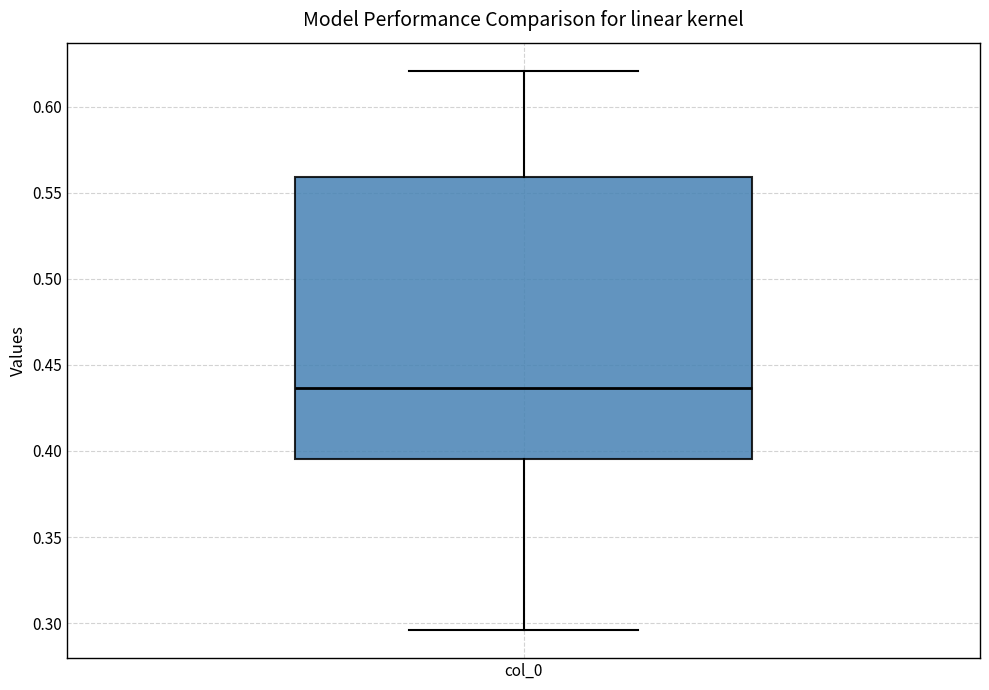

Where is the upper edge of the box for col_0 on the y-axis? The values are not printed on the chart, so give them approximately, as read against the axis.

0.560